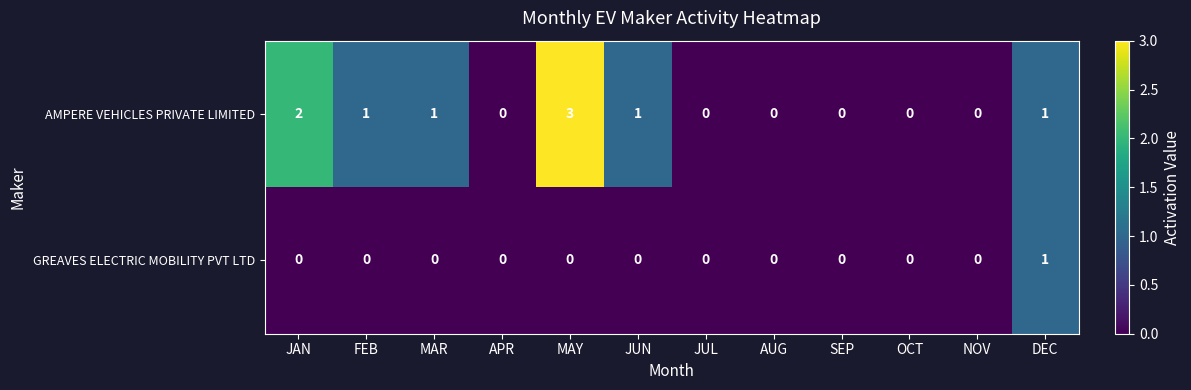

At which label does AMPERE VEHICLES PRIVATE LIMITED reach its peak?

MAY